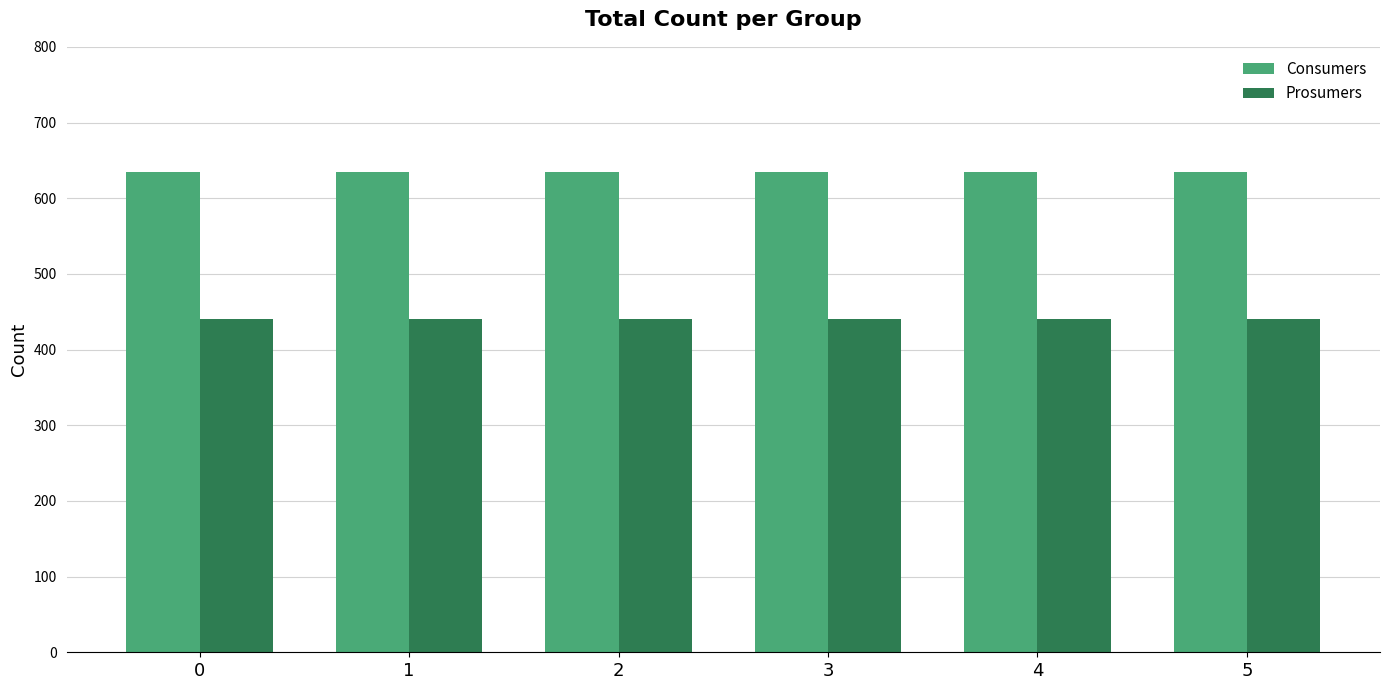

What is the spread (max minus min) of values at 1?

195